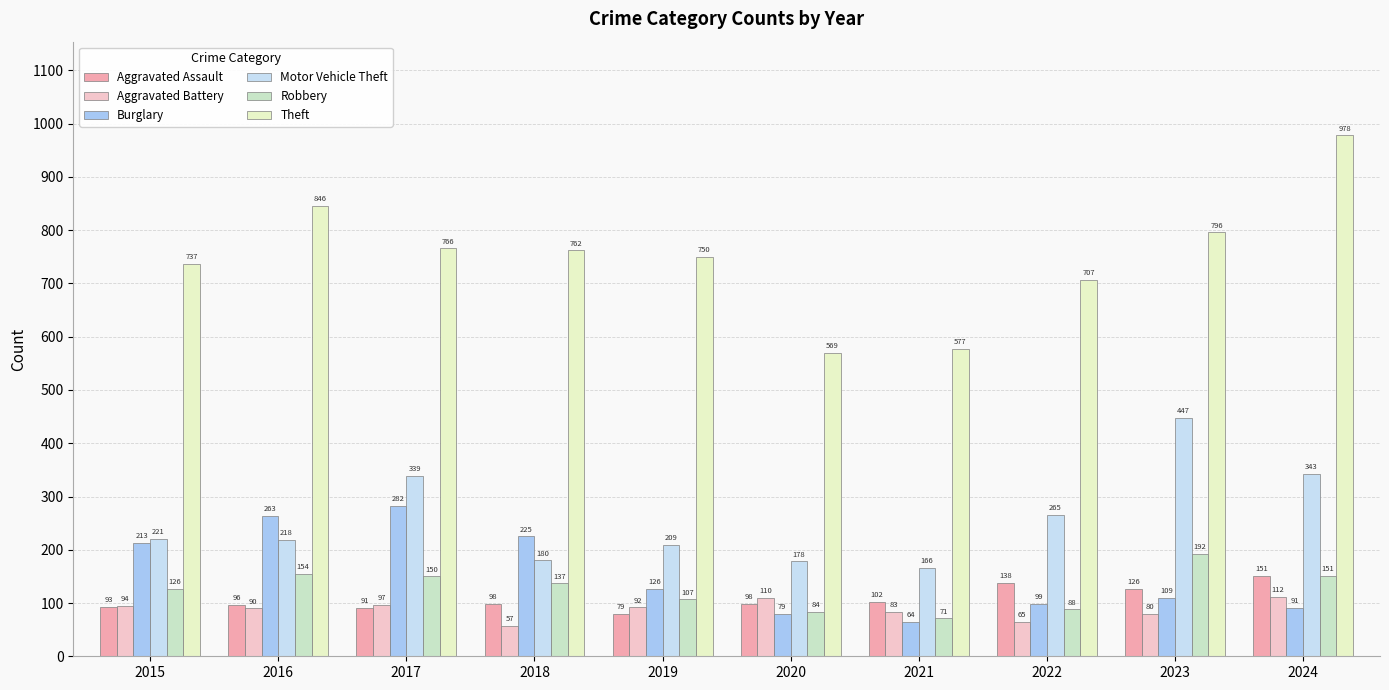

What is the difference between the Aggravated Battery values at 2017 and 2022?

32